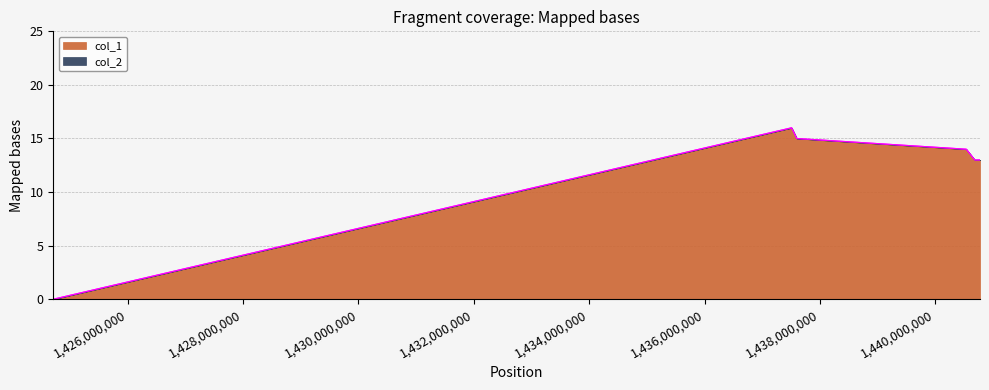

True or false: there are more than 1 points higher than both neighbors.

False